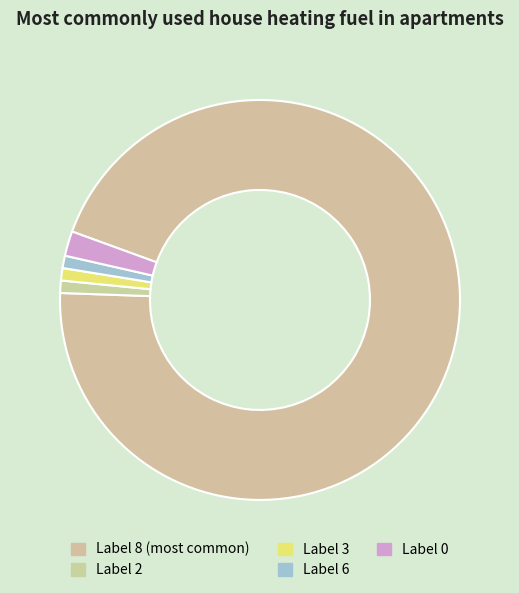

Which slice is the largest?

8